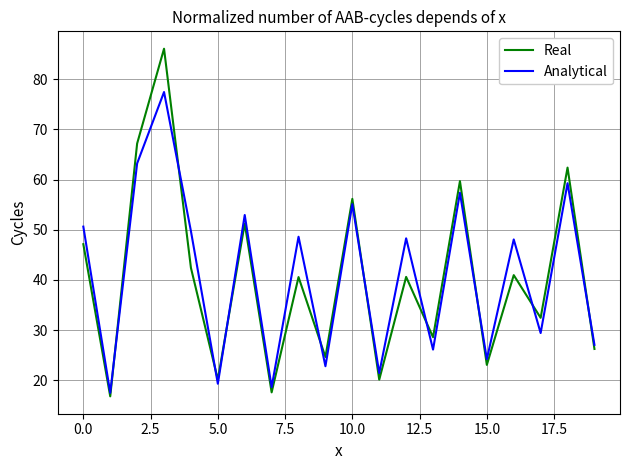

What is the minimum value for Analytical?

17.5